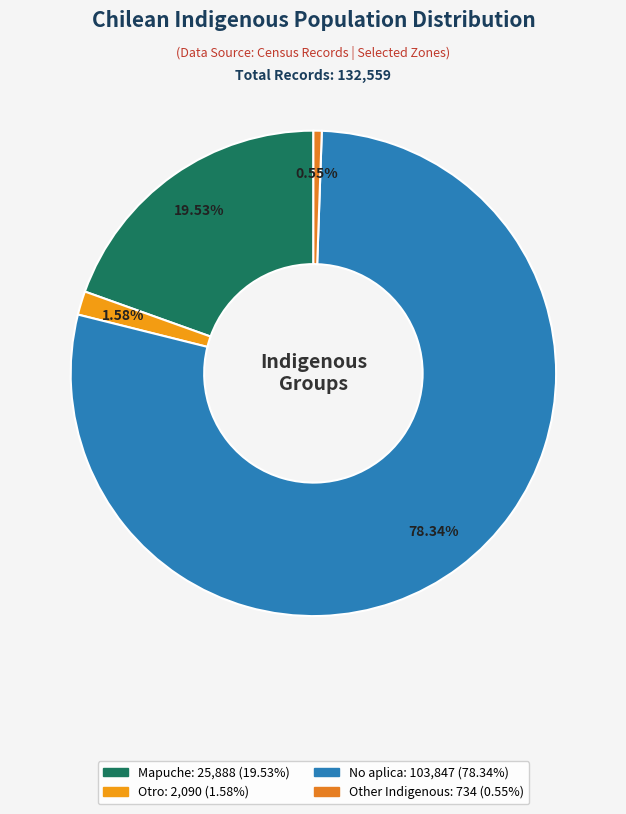

What is the largest slice in the pie chart?

No aplica